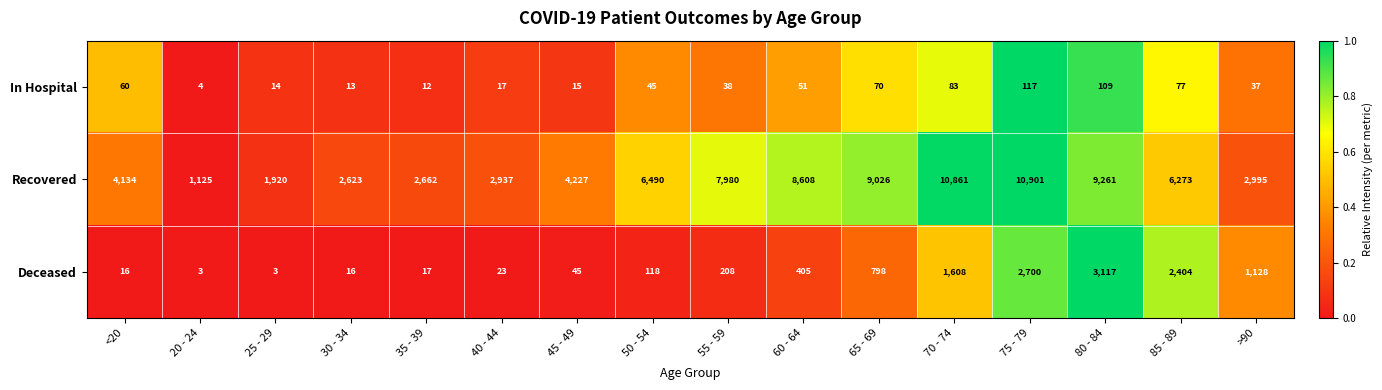

Read the In Hospital value at 80 - 84, to the nearest 5.

110